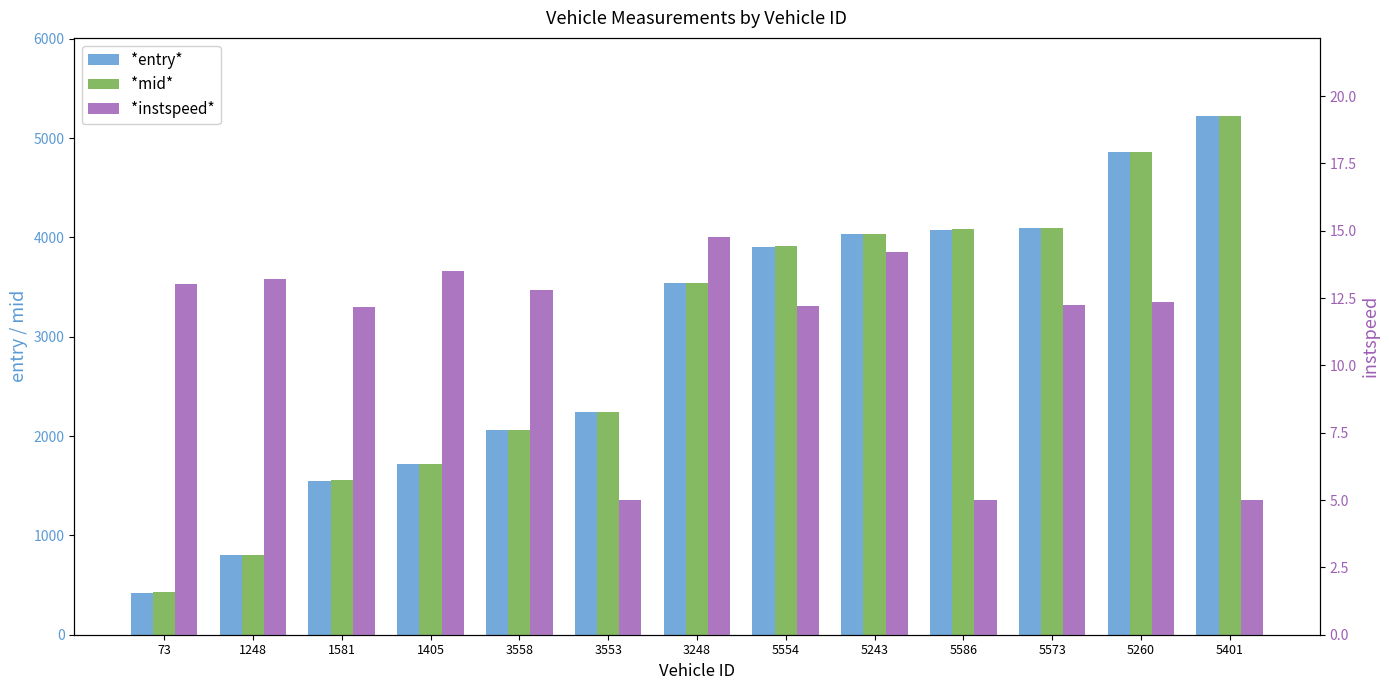

What is the spread (max minus min) of values at 3553?

2239.3